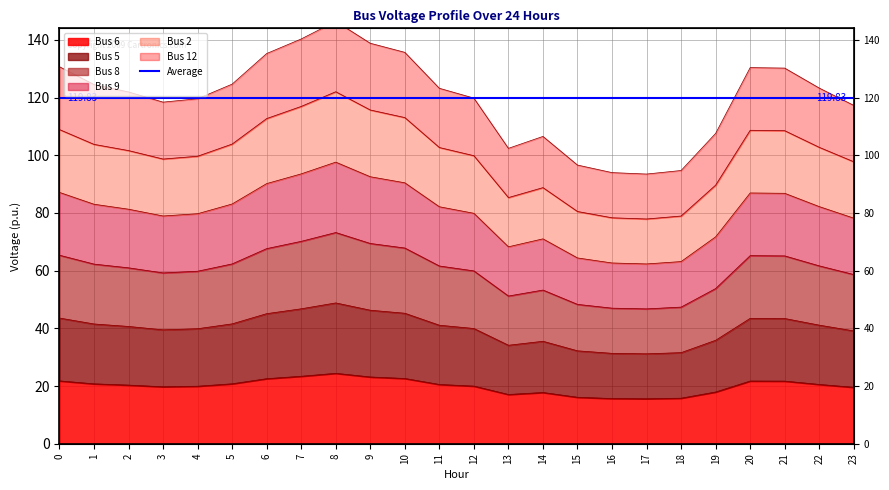

How many interior local peaks does the Bus 6 series have?

3